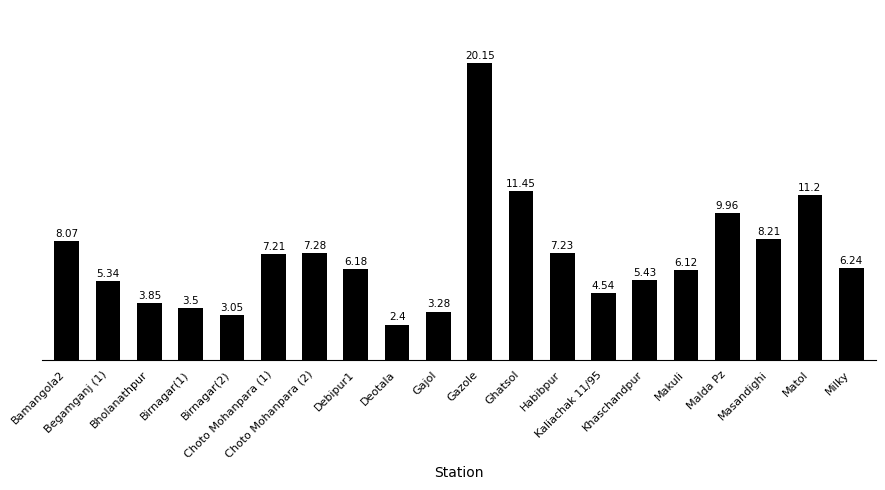

What is the difference between the values at Masandighi and Birnagar(2)?

5.2